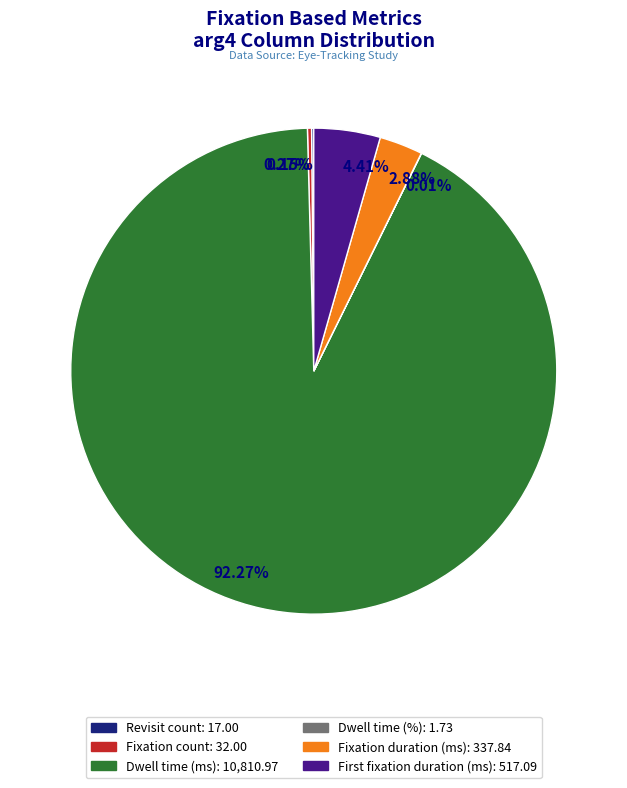

Which category has the biggest portion of the pie?

Dwell time (ms)